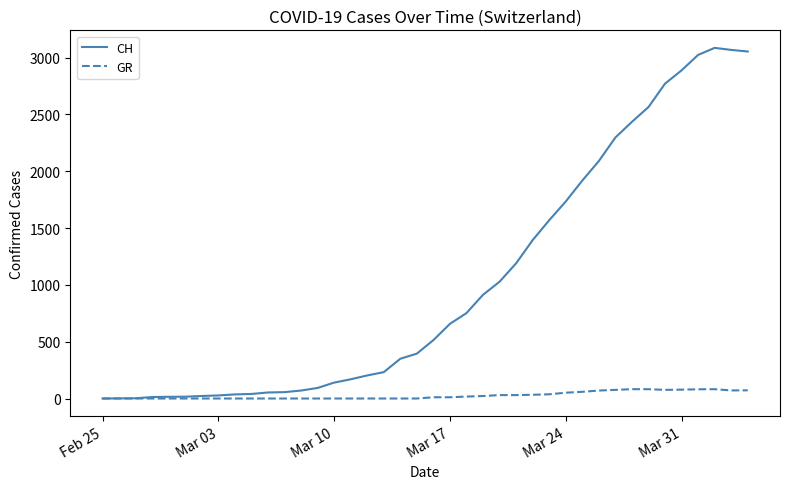

List the series in order of their peak value, lowest first.

GR, CH